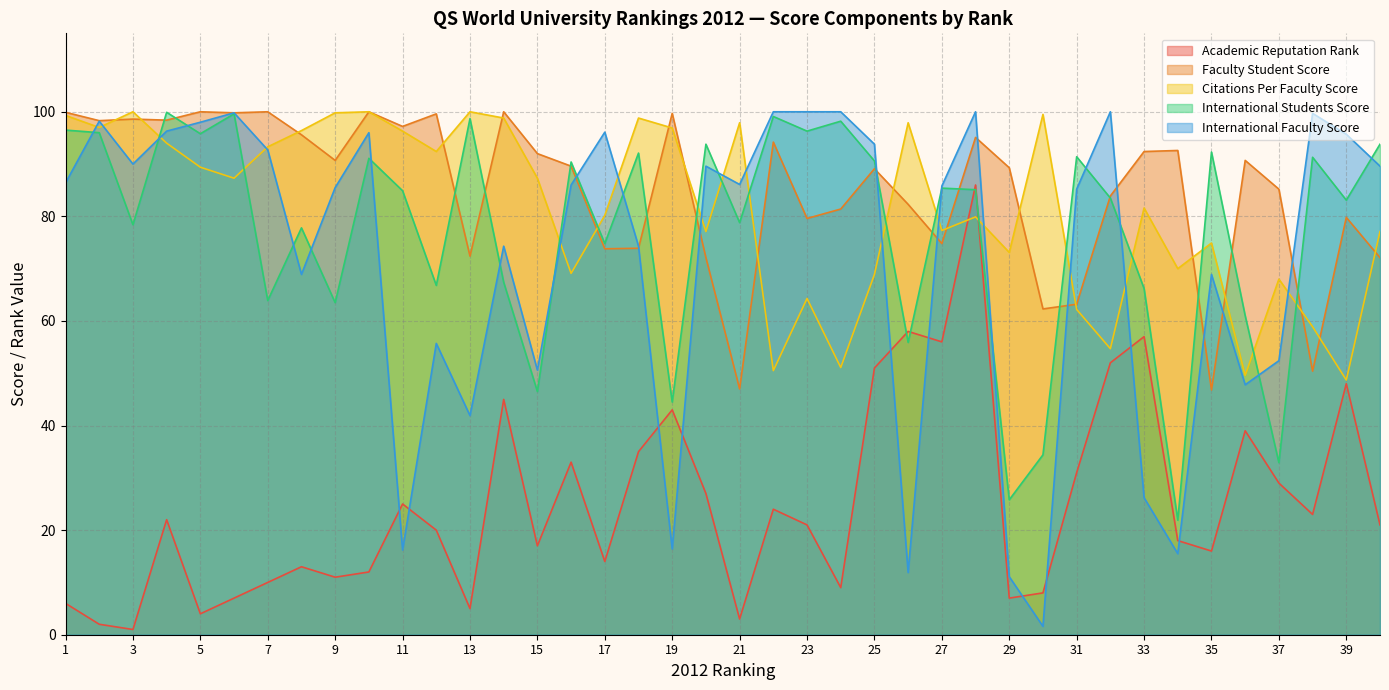

Is the value of Academic Reputation Rank at 23 greater than the value of International Faculty Score at 19?

Yes